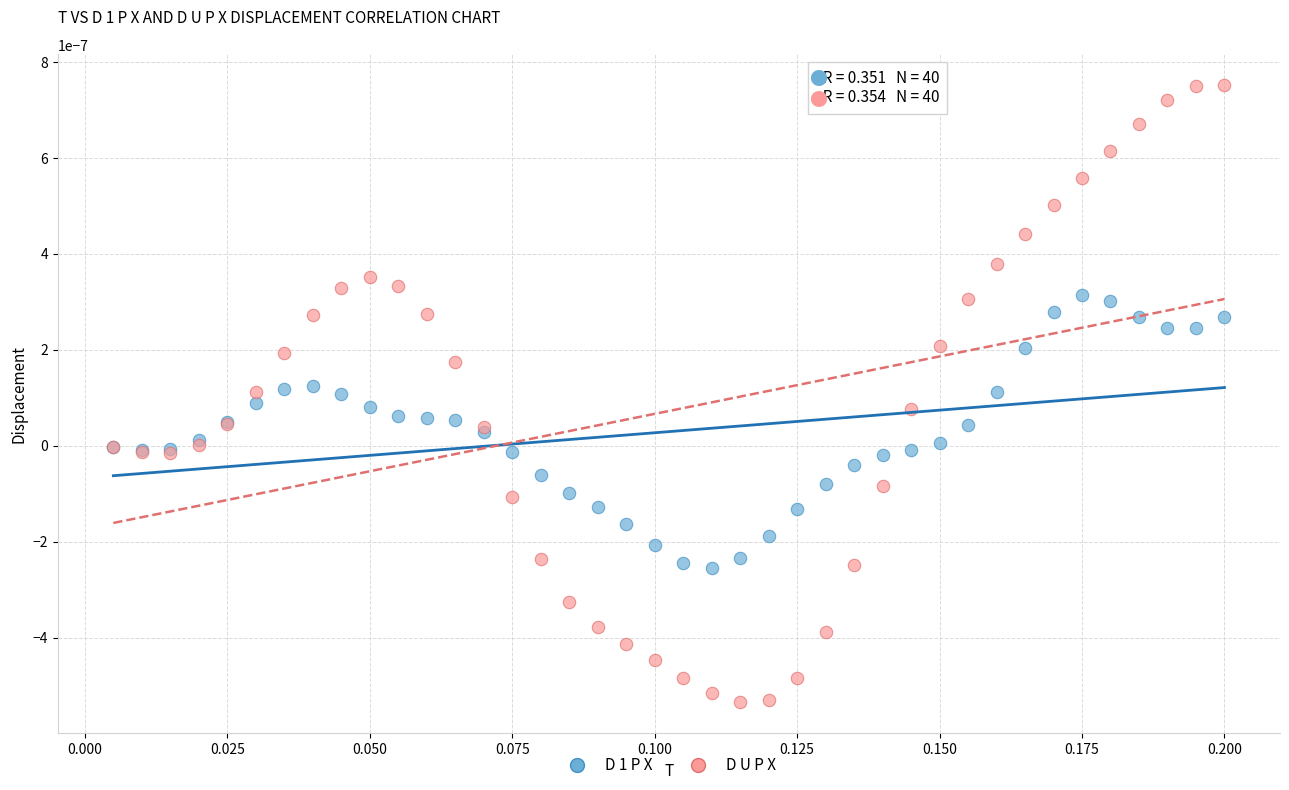

Which series reaches the maximum Y coordinate?

D U P X